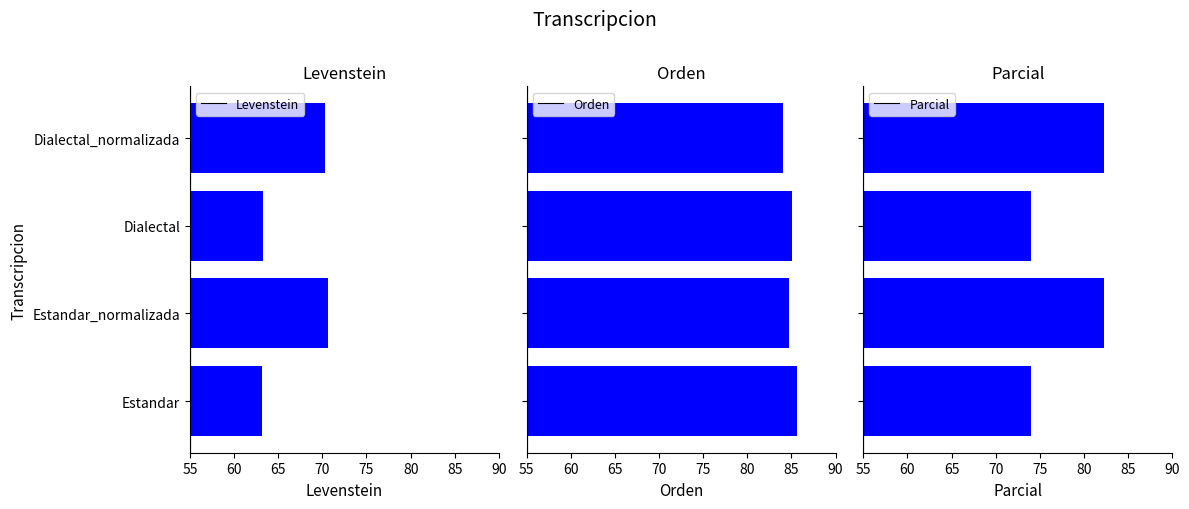

How many groups of bars are there?

4